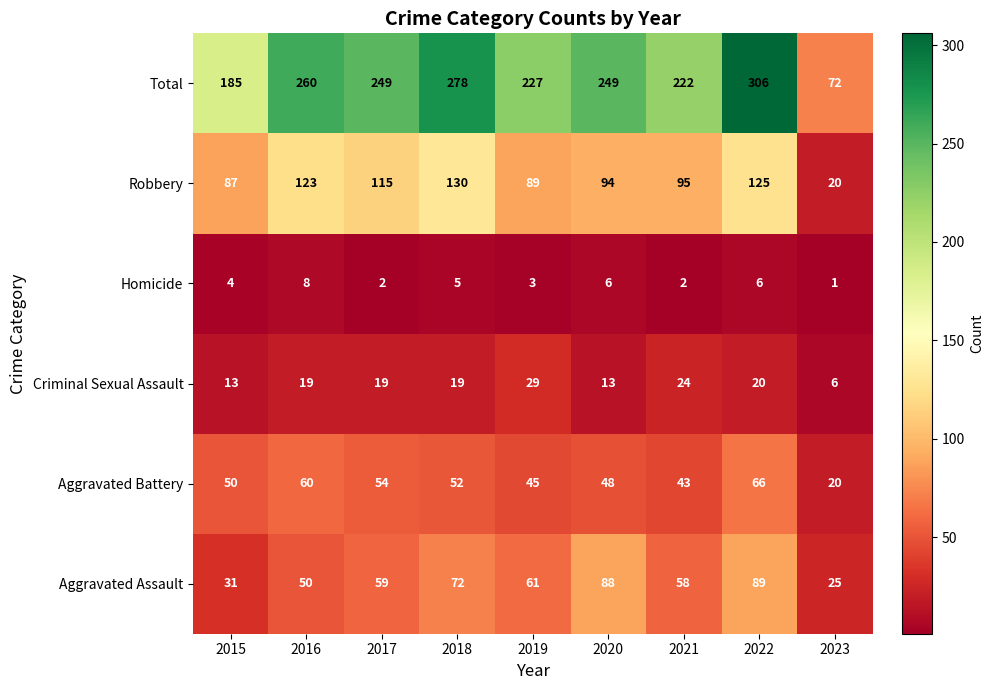

Which series has the largest total across all categories?

Total